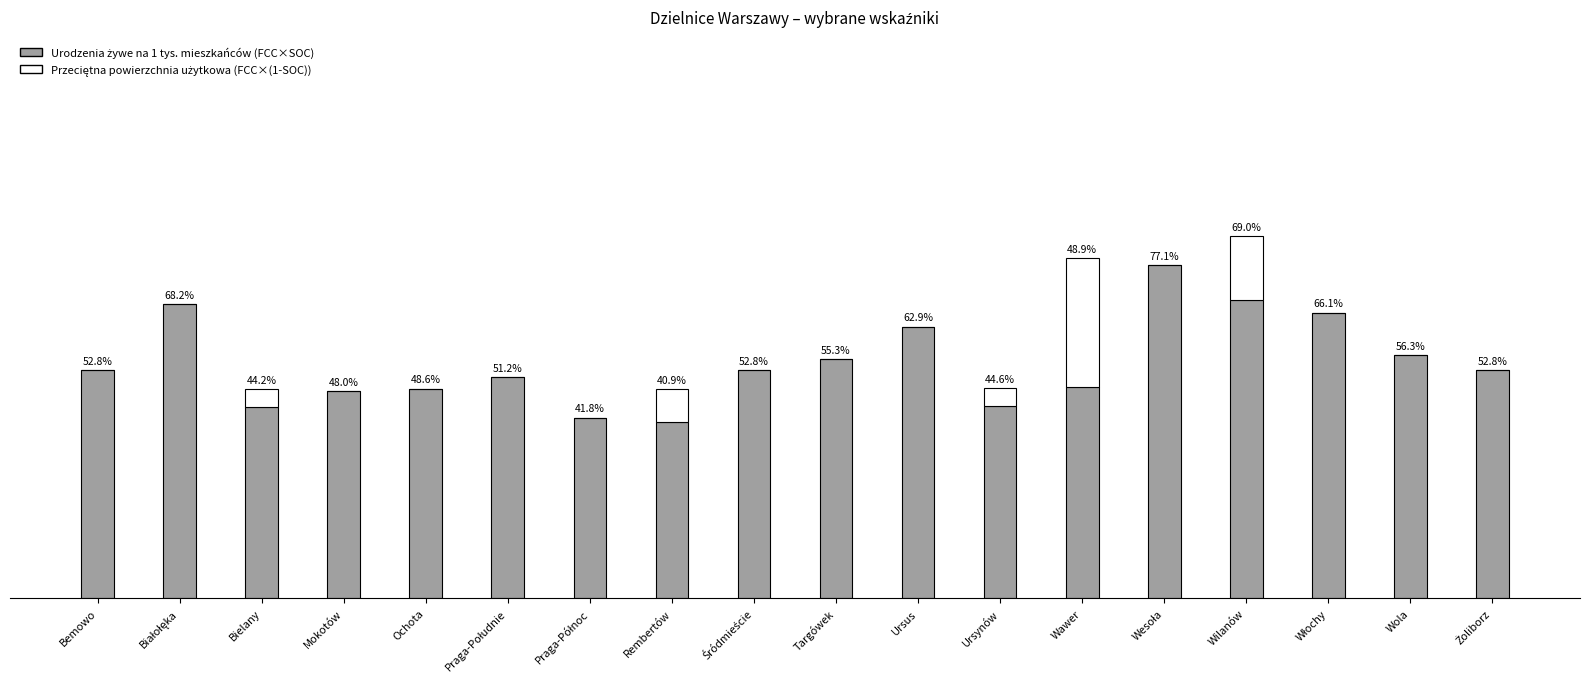

At which category is the sum across all series the highest?

Wilanów